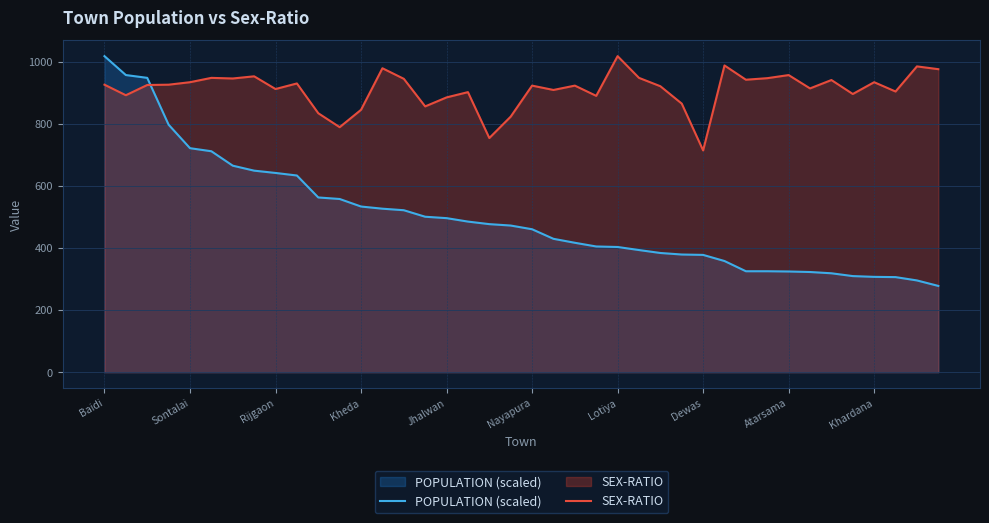

What is the value of the POPULATION (scaled) point at the 2nd from the left?

958.1